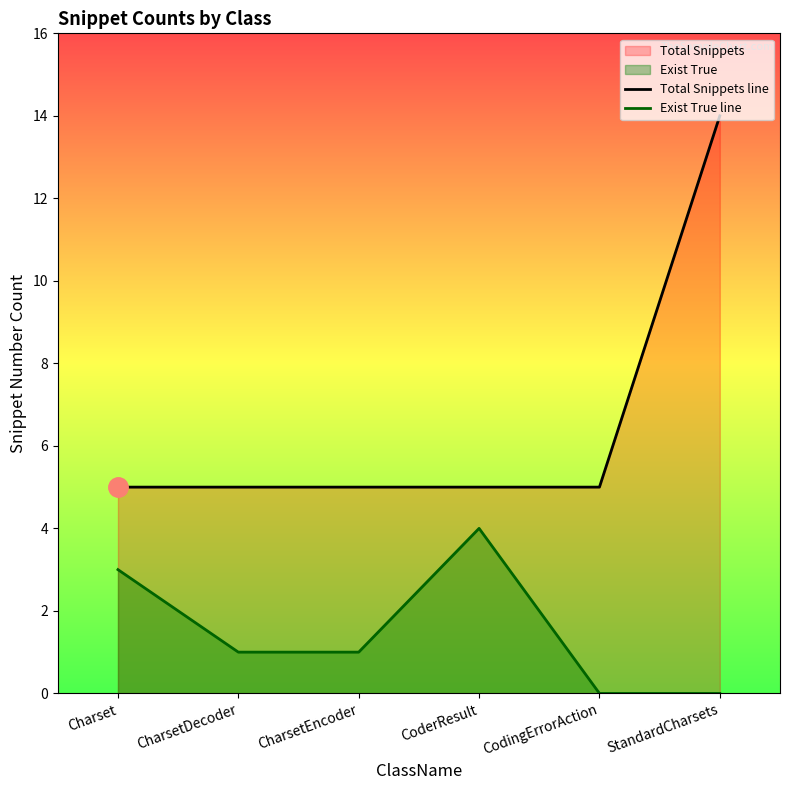

What is the lowest value of the Total Snippets line series?

5